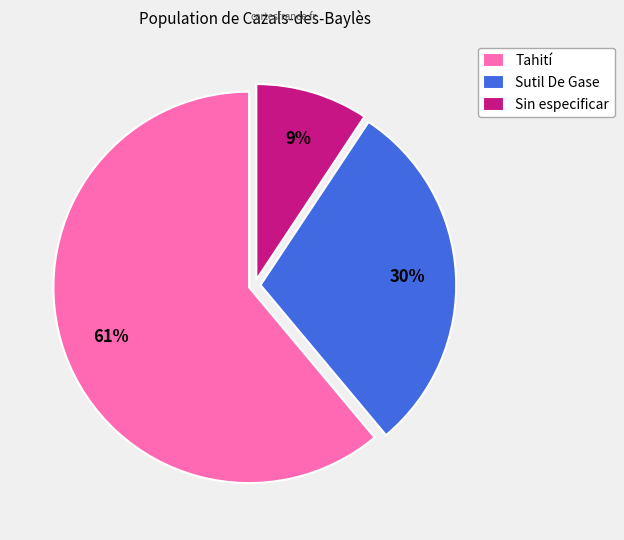

Count the number of slices in the pie.

3